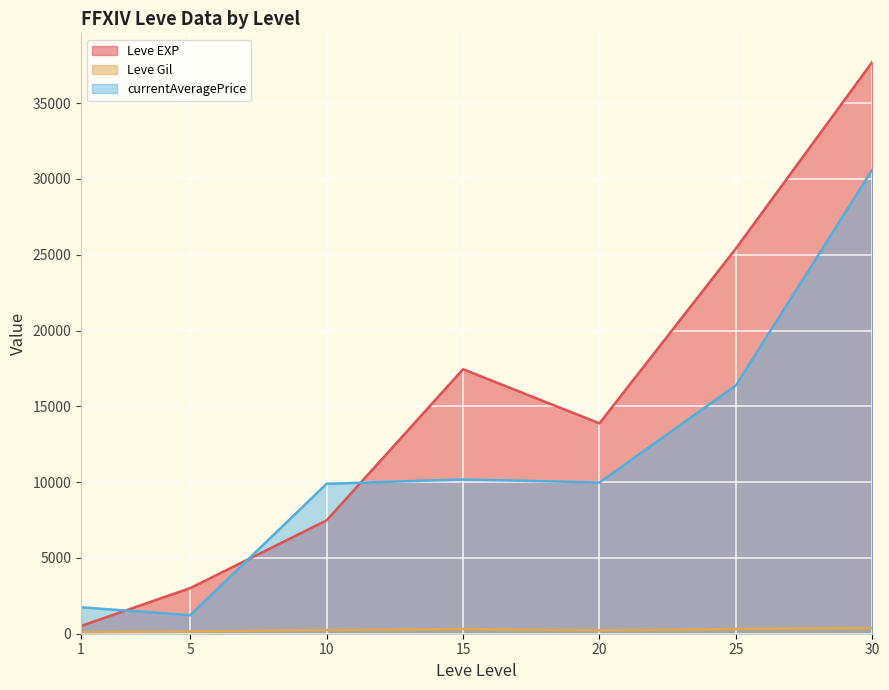

What is the average value of the currentAveragePrice series?

11427.7